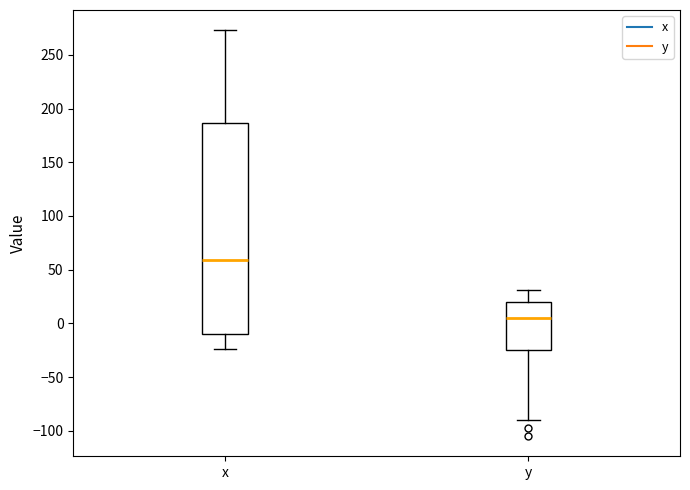

Where does the upper whisker of the box for x end on the y-axis? The values are not printed on the chart, so give them approximately, as read against the axis.

275